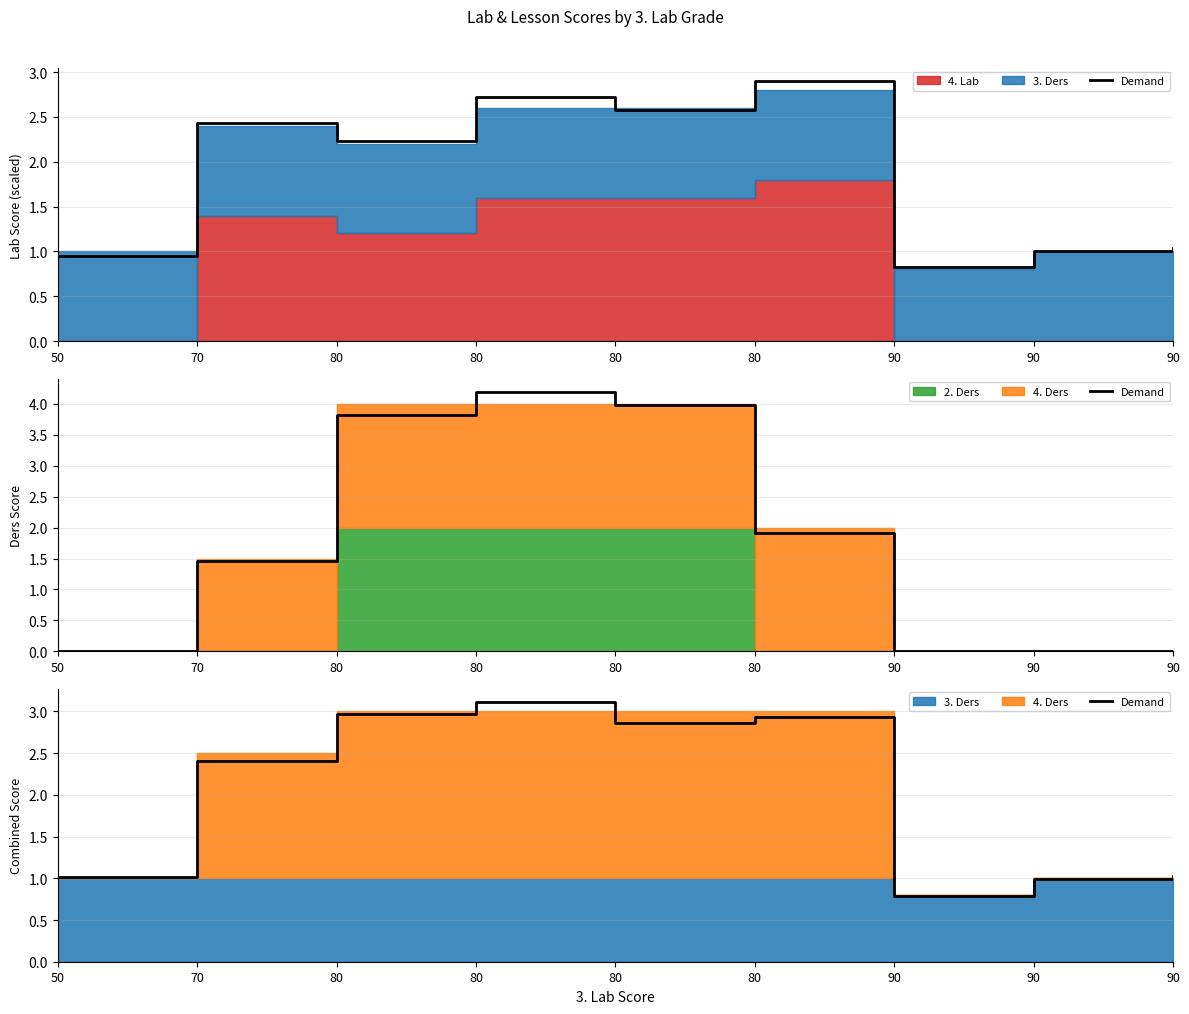

How many points are higher than both their immediate neighbors (excluding endpoints)?

2